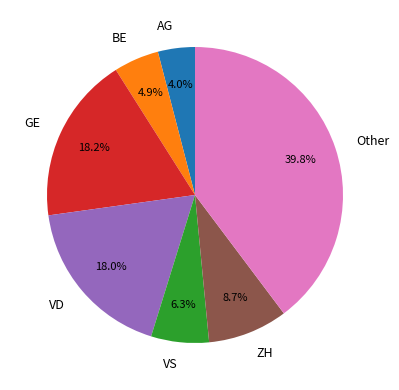

To the nearest percent, what portion does BE represent?

5%